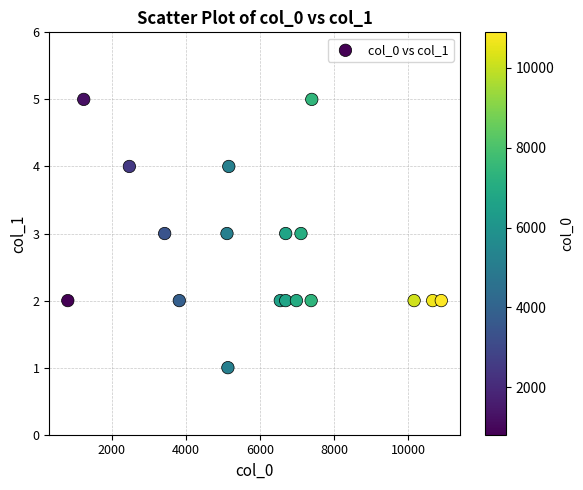

What is the range of X values (max minus min)?

10072